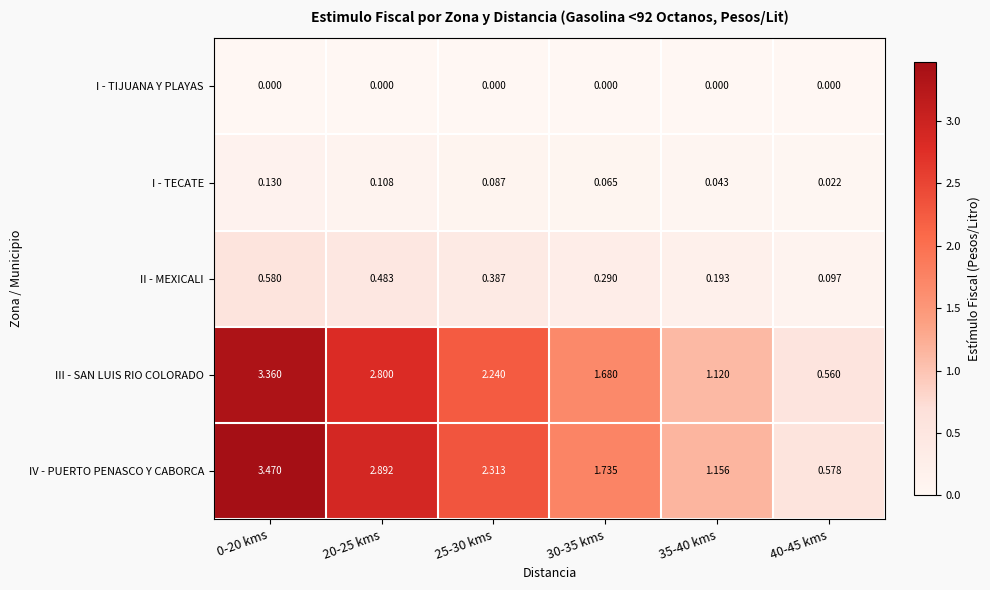

List the series in order of their peak value, lowest first.

I - TIJUANA Y PLAYAS, I - TECATE, II - MEXICALI, III - SAN LUIS RIO COLORADO, IV - PUERTO PENASCO Y CABORCA